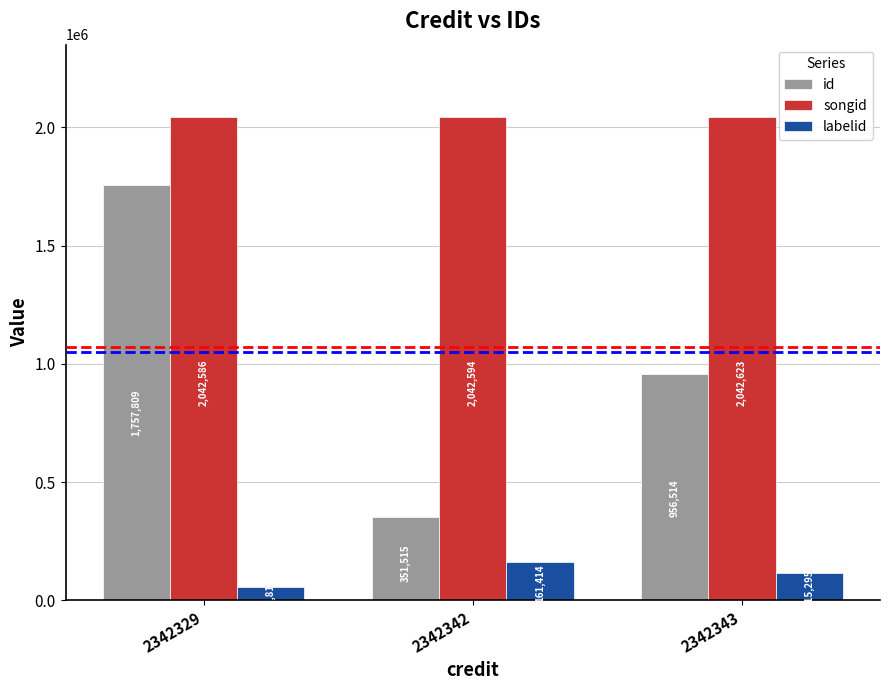

What is the difference between the maximum and second lowest values in the labelid series?

46119